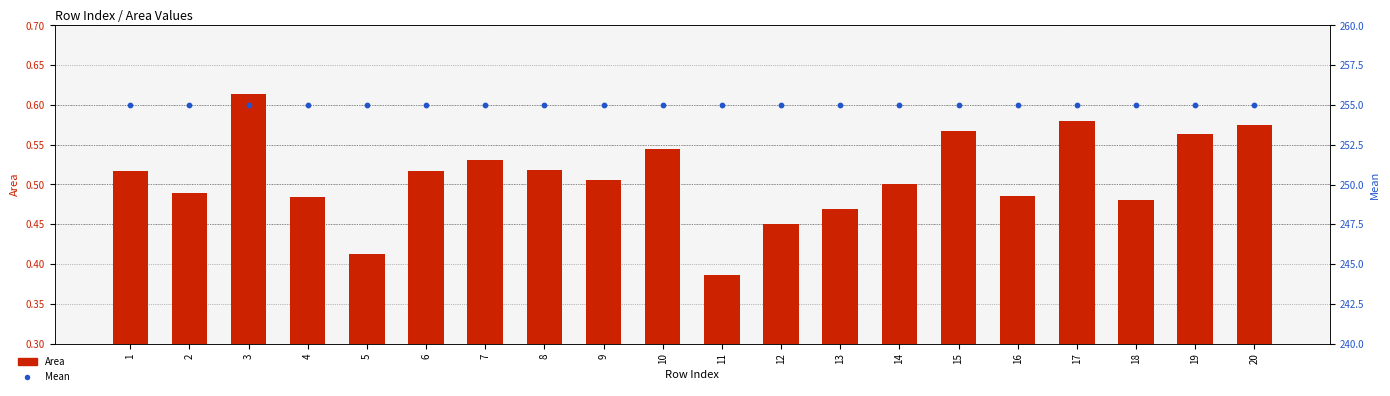

At which category is the sum across all series the highest?

3